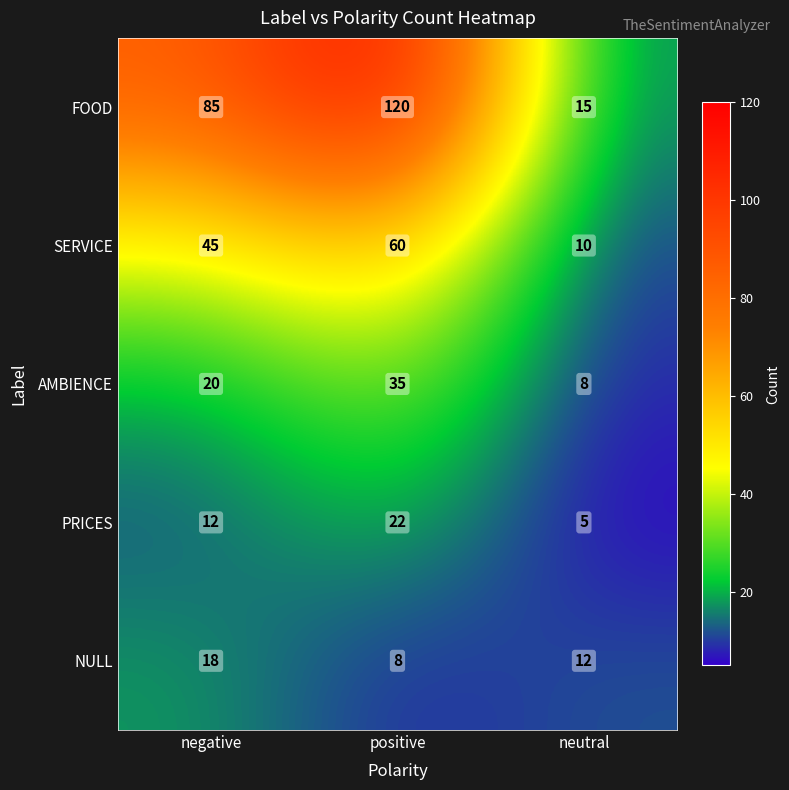

At which category does the chart reach its peak across all series?

positive